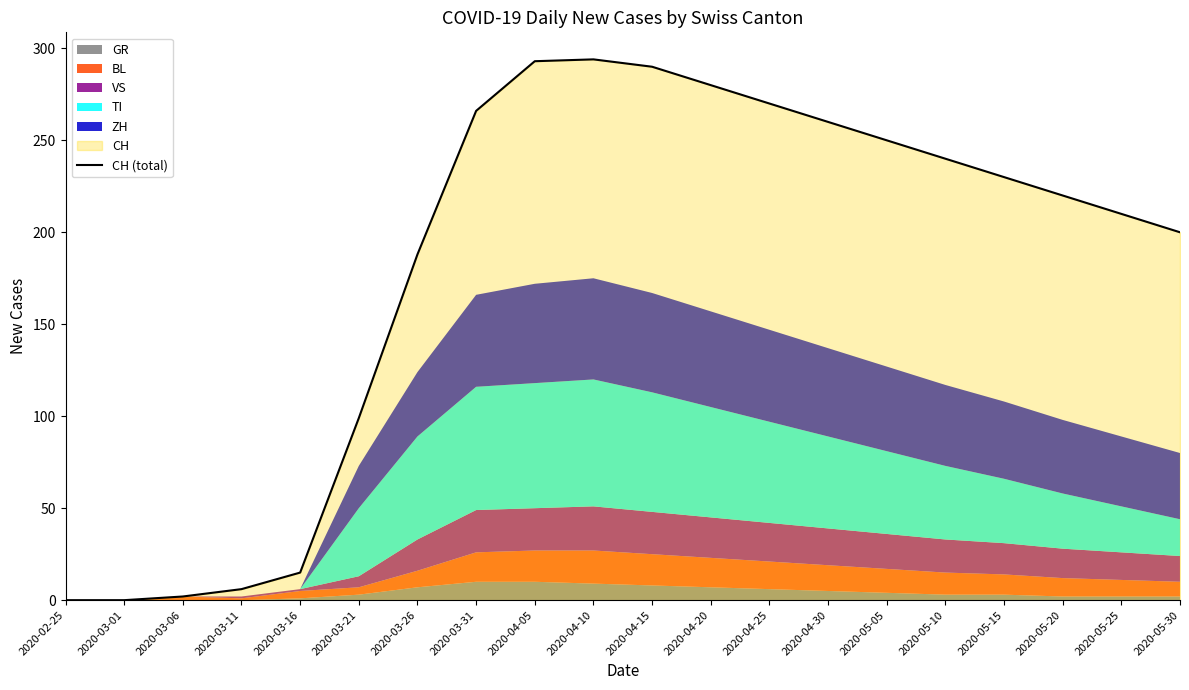

Reading right to left, transcribe all the data shown in this chart.

2020-05-30=200	2020-05-25=210	2020-05-20=220	2020-05-15=230	2020-05-10=240	2020-05-05=250	2020-04-30=260	2020-04-25=270	2020-04-20=280	2020-04-15=290	2020-04-10=294	2020-04-05=293	2020-03-31=266	2020-03-26=188	2020-03-21=99	2020-03-16=15	2020-03-11=6	2020-03-06=2	2020-03-01=0	2020-02-25=0